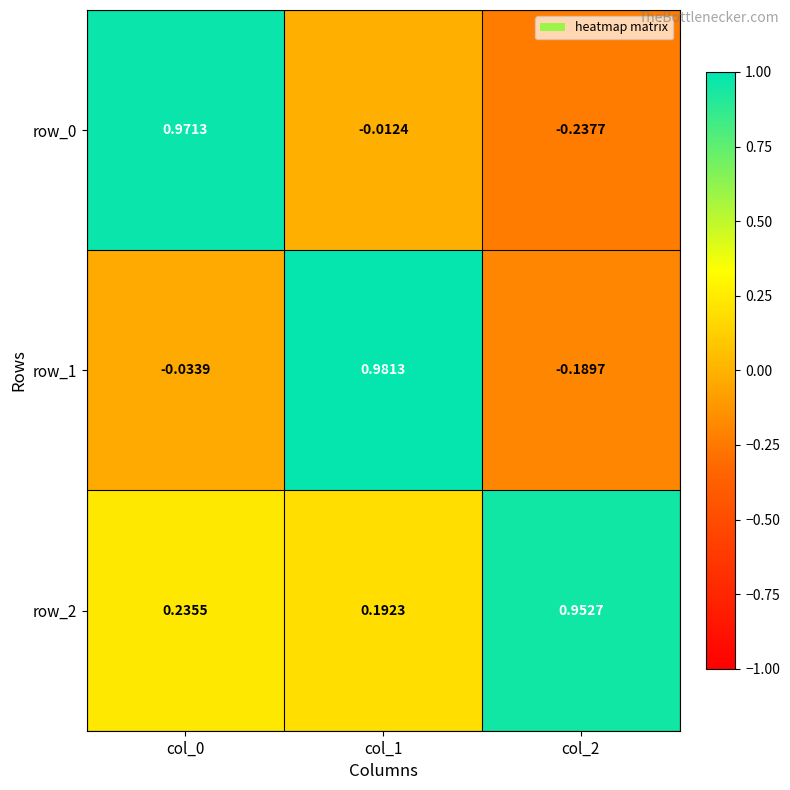

Count the number of data series in this chart.

3